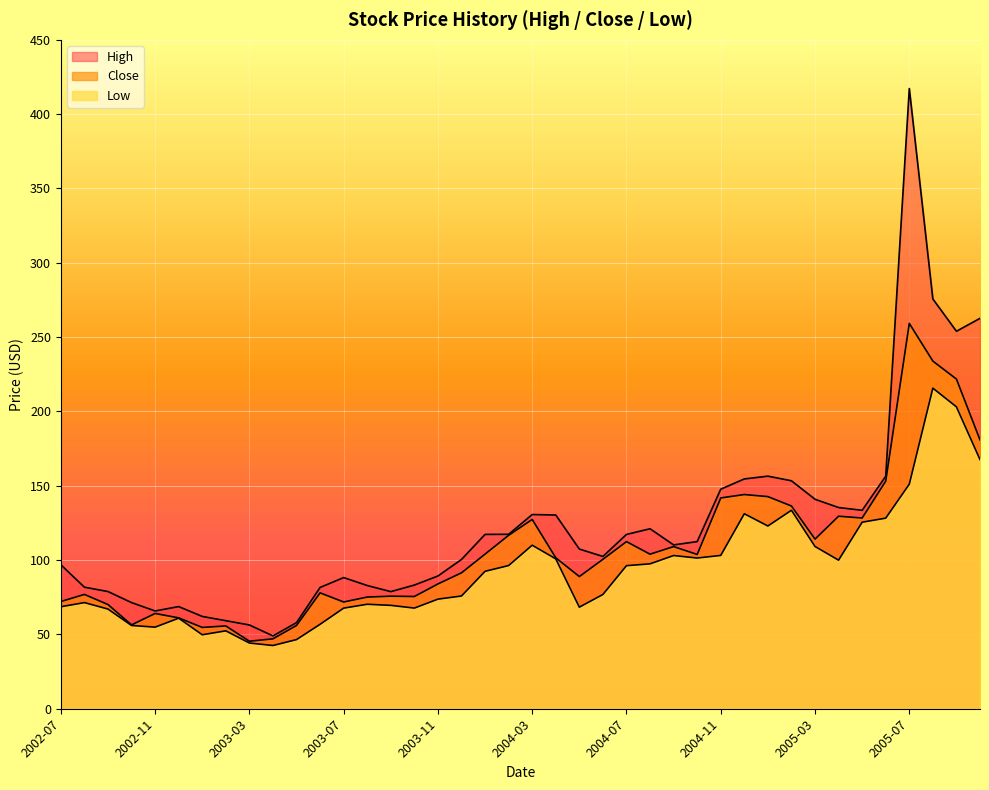

What is the sum of all Low values?

3729.9